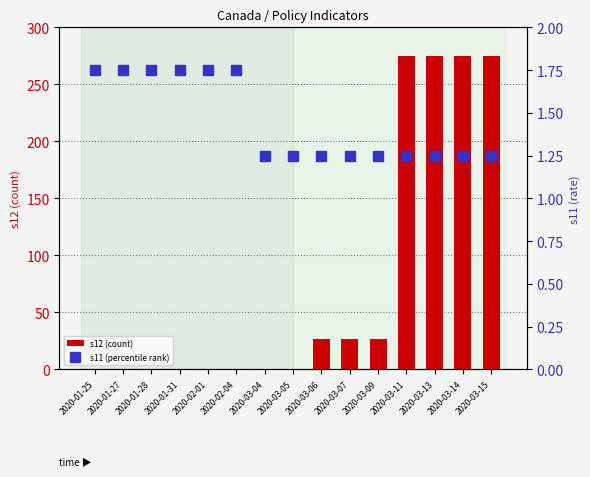

Reading left to right, extract all data points from this chart.

s12 (count): 2020-01-25=0.0	2020-01-27=0.0	2020-01-28=0.0	2020-01-31=0.0	2020-02-01=0.0	2020-02-04=0.0	2020-03-04=0.0	2020-03-05=0.0	2020-03-06=27.0	2020-03-07=27.0	2020-03-09=27.0	2020-03-11=275.0	2020-03-13=275.0	2020-03-14=275.0	2020-03-15=275.0
s11 (percentile rank): 2020-01-25=1.8	2020-01-27=1.8	2020-01-28=1.8	2020-01-31=1.8	2020-02-01=1.8	2020-02-04=1.8	2020-03-04=1.2	2020-03-05=1.2	2020-03-06=1.2	2020-03-07=1.2	2020-03-09=1.2	2020-03-11=1.2	2020-03-13=1.2	2020-03-14=1.2	2020-03-15=1.2